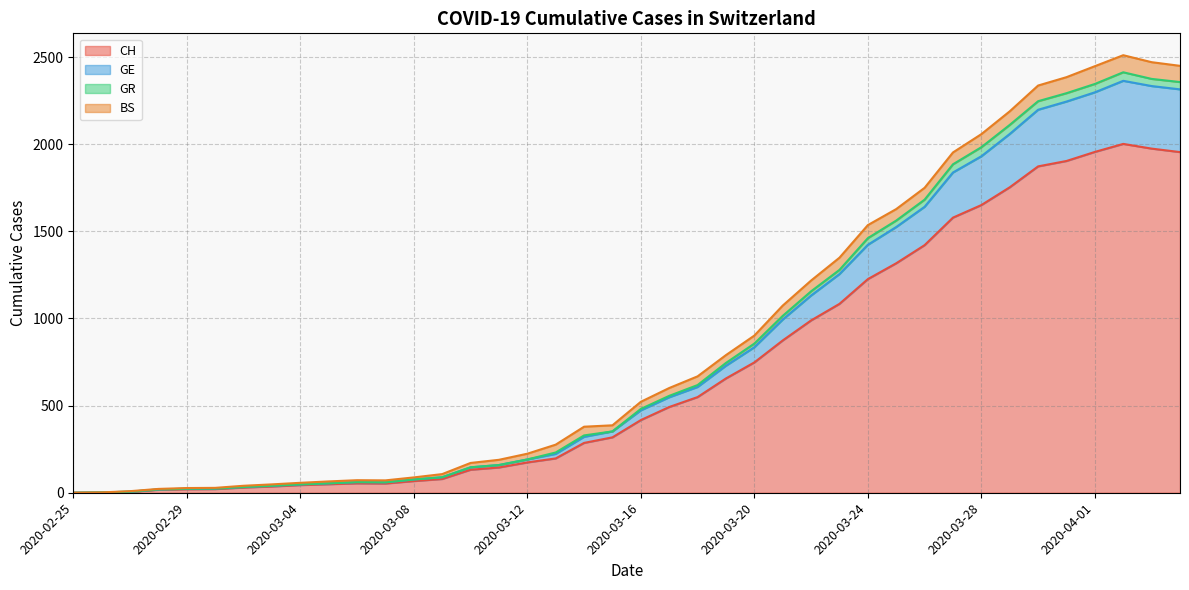

Between 2020-03-23 and 2020-03-02, which is larger?

2020-03-23